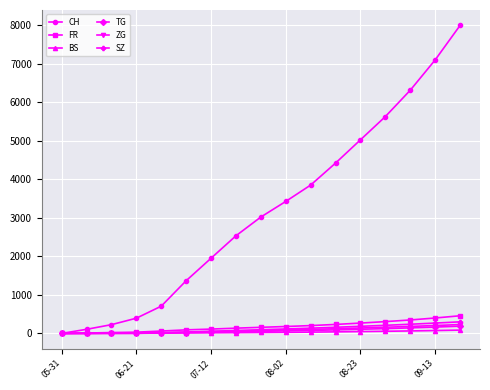

What is the maximum value shown in the chart?

7998